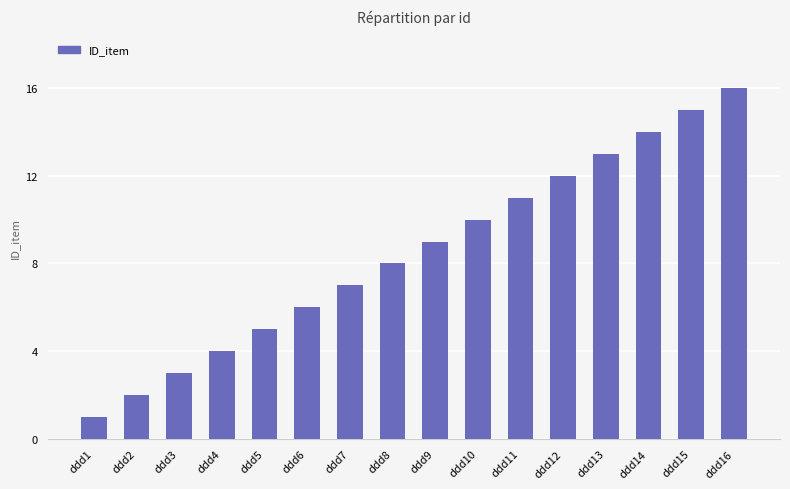

Rank the categories by value from highest to lowest.

ddd16, ddd15, ddd14, ddd13, ddd12, ddd11, ddd10, ddd9, ddd8, ddd7, ddd6, ddd5, ddd4, ddd3, ddd2, ddd1